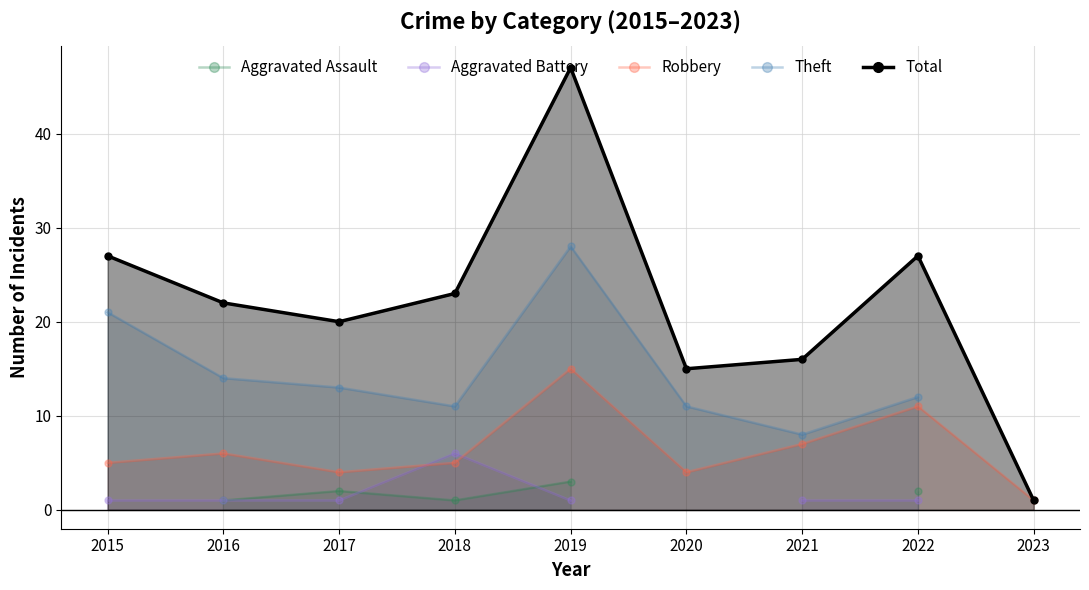

What is the value of the Total point at the 9th from the left?

1